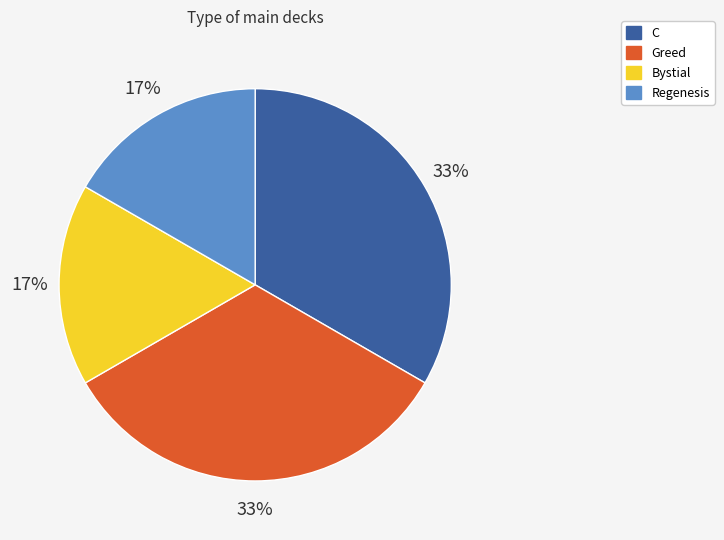

What percentage is the Regenesis slice, to the nearest percent?

17%